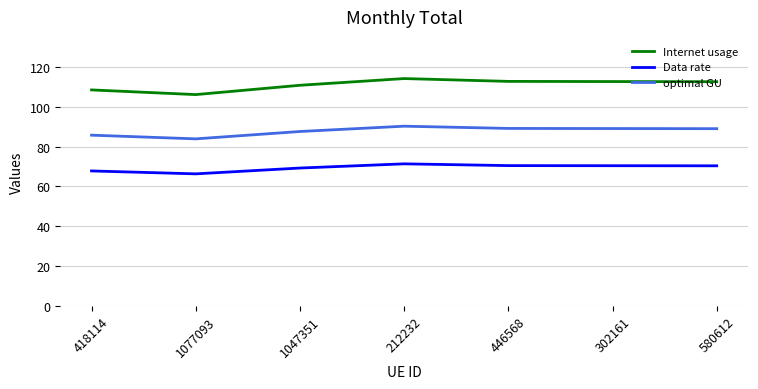

Which series has the largest range (max minus min)?

Internet usage